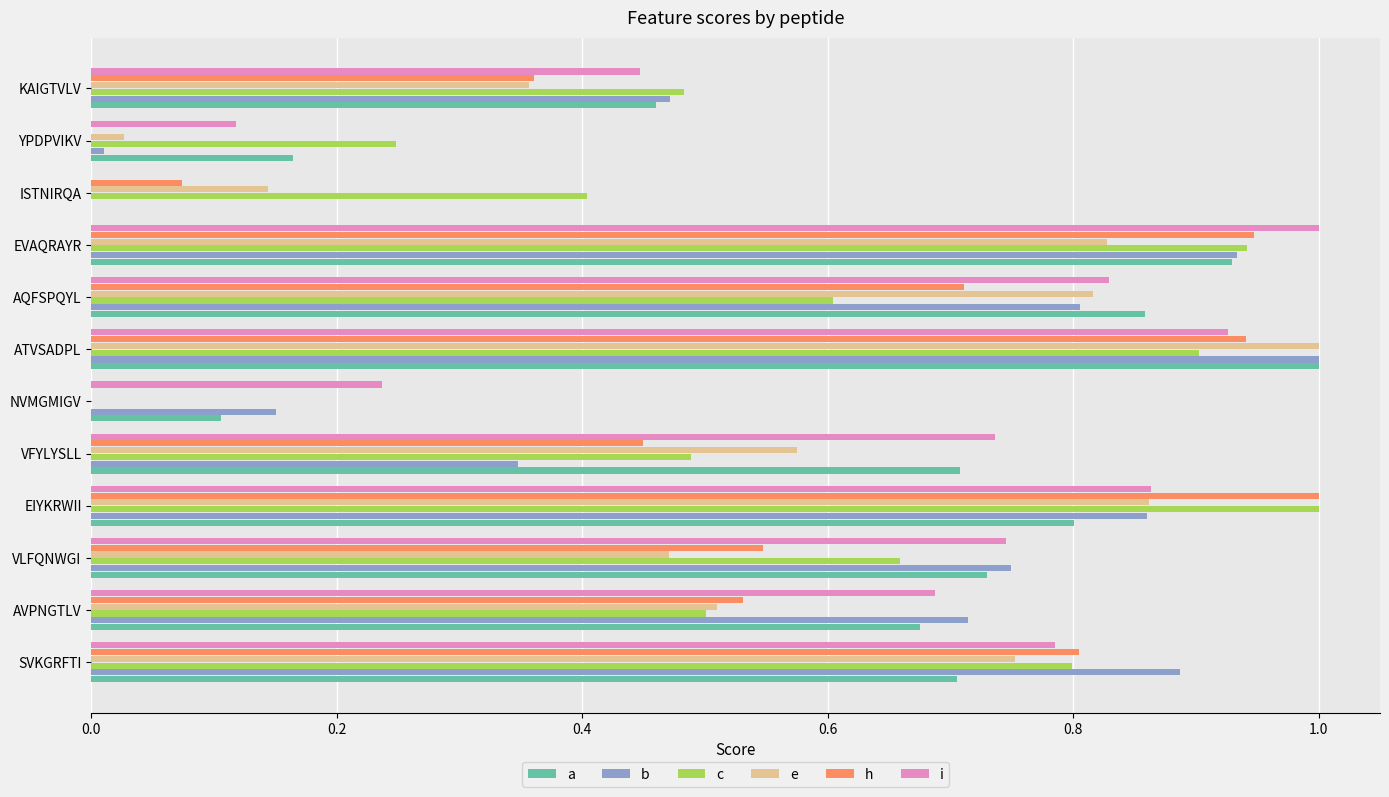

Is it true that e equals 0.5 at VLFQNWGI?

True